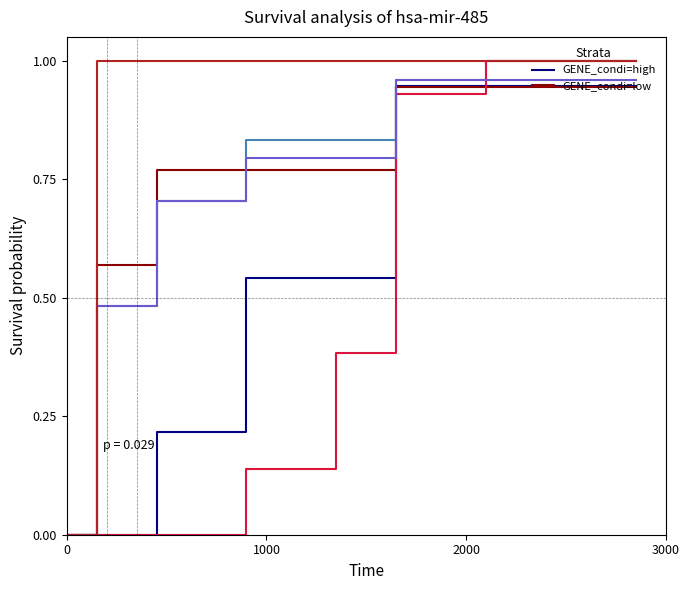

Does the chart display data point markers on the line(s)?

No